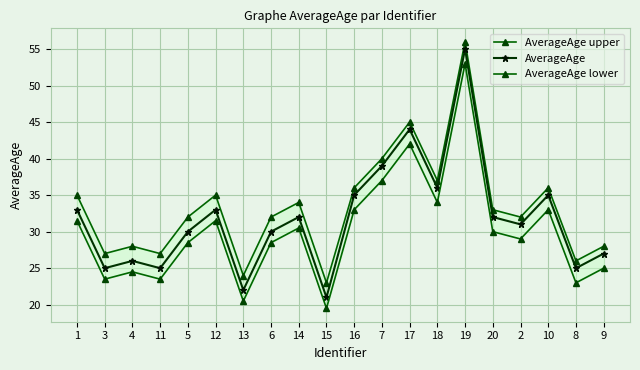

What is the total value across all series at 1?

99.5